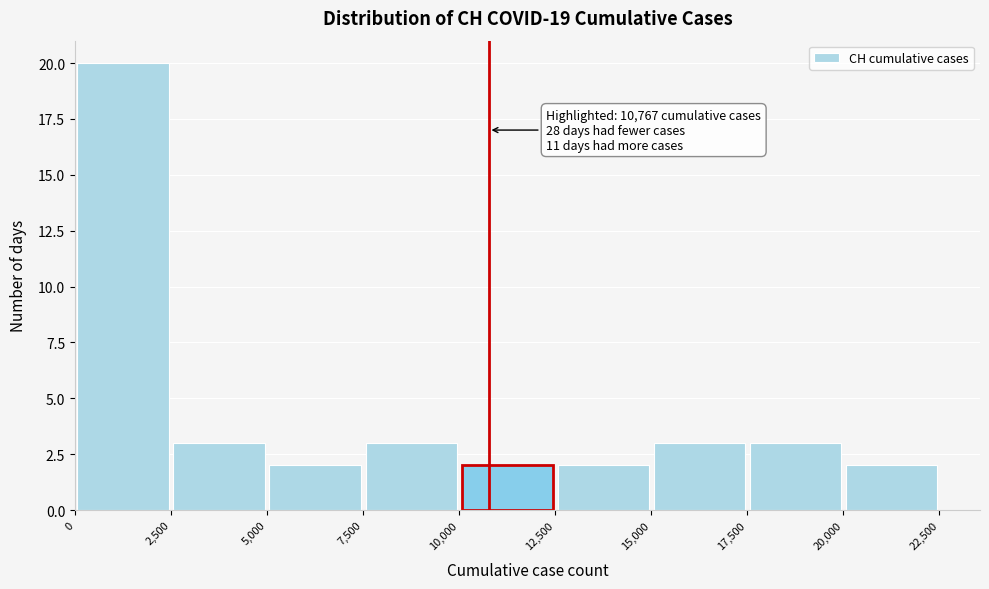

Which range on the x-axis has the tallest bar?

0 to 2,500